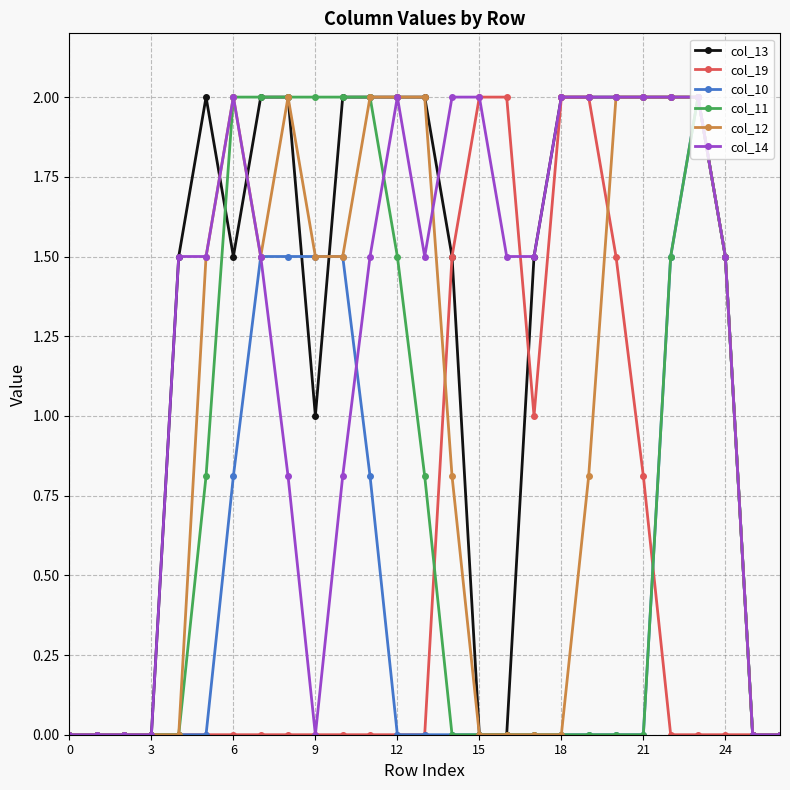

What is the greatest value displayed?

2.0